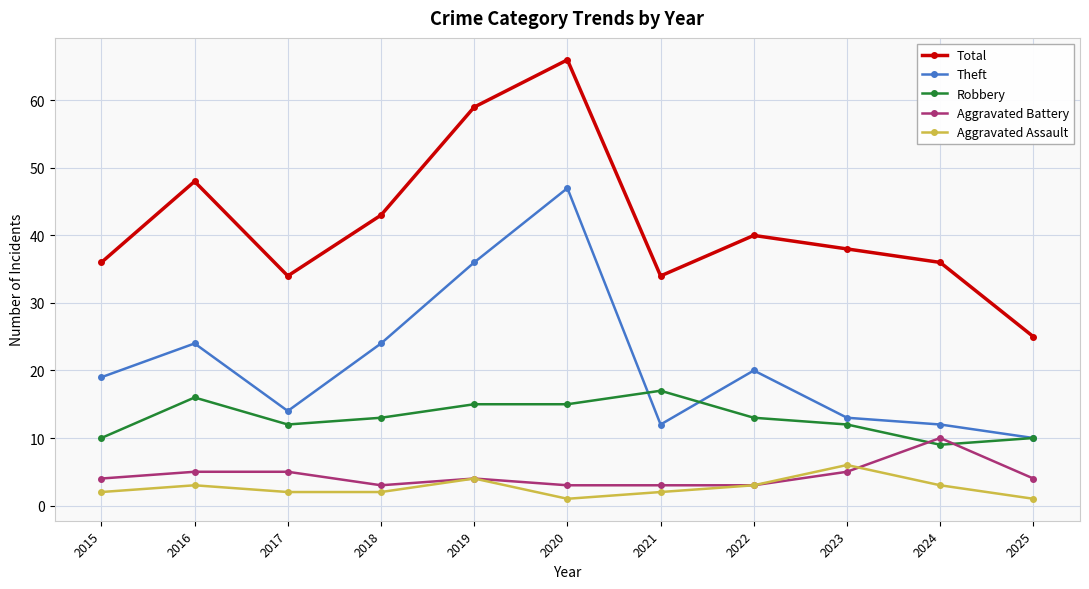

How many Robbery values are between 10 and 15?

8